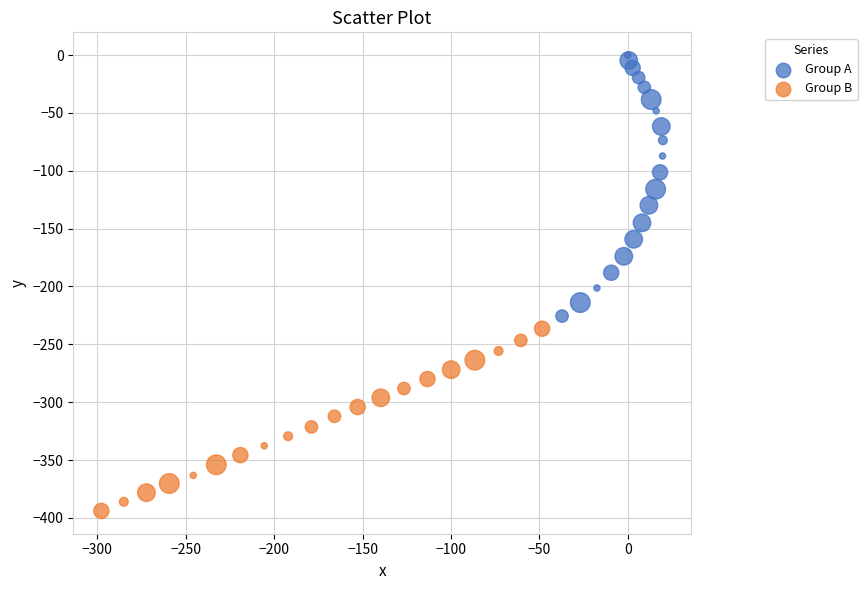

What are all the series names shown in the legend?

Group A, Group B